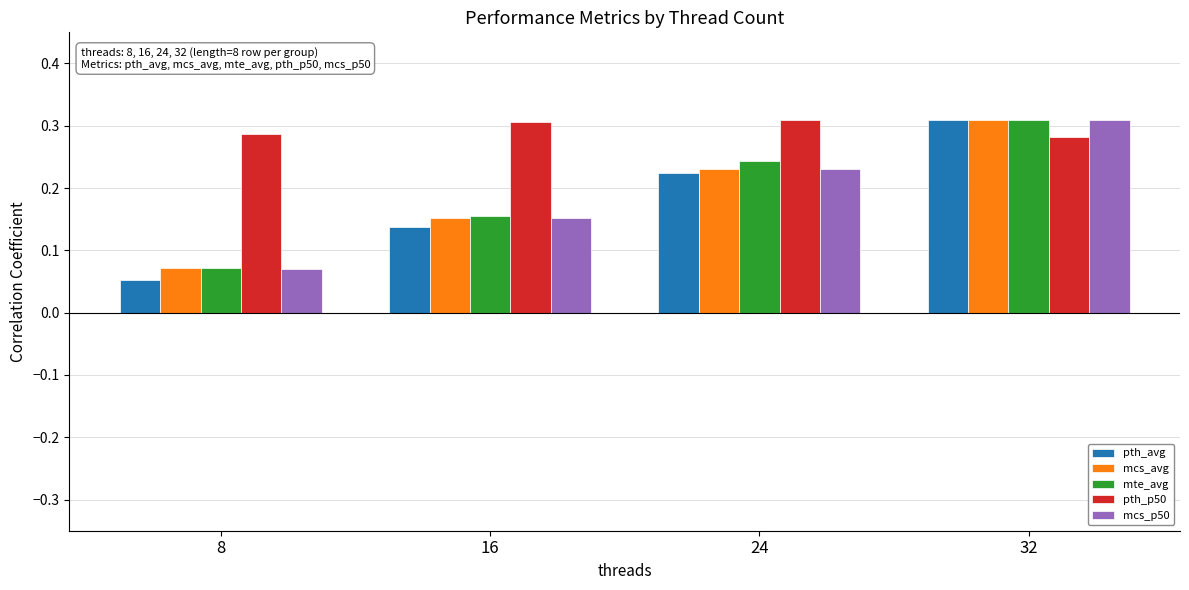

How many bars are there in each group?

5